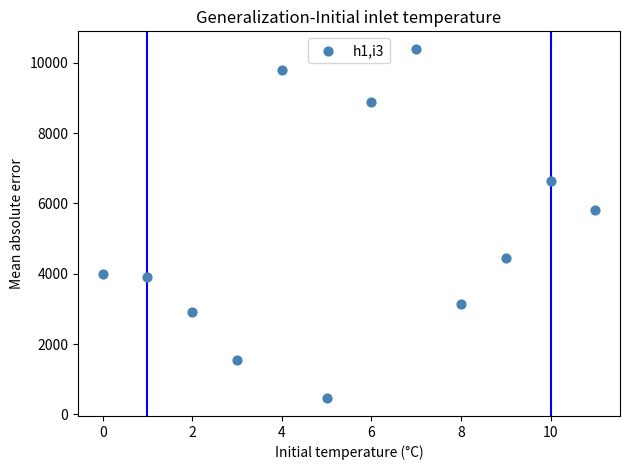

What is the average Y value?

5163